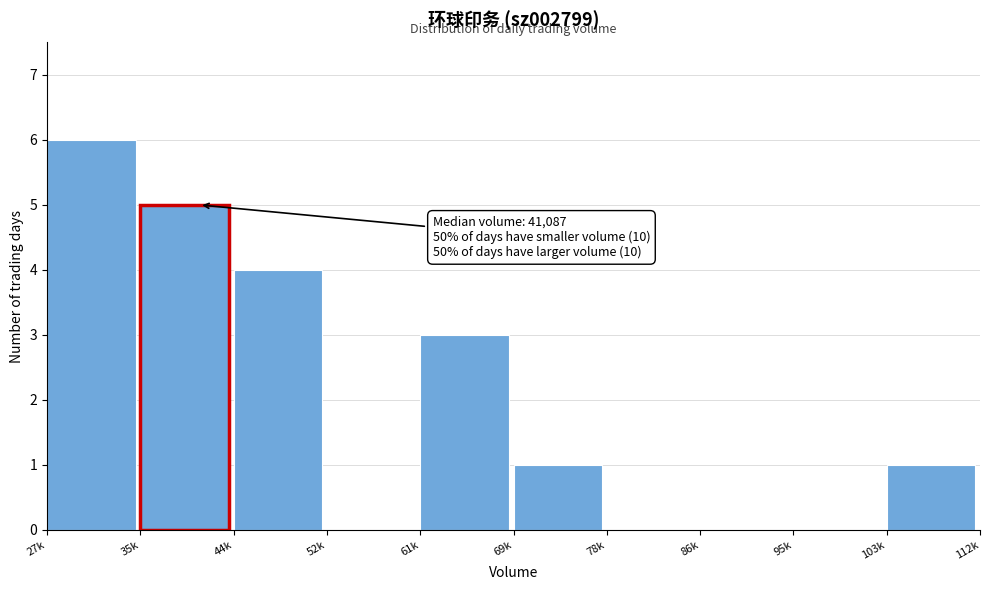

Reading left to right, transcribe all the data shown in this chart.

27k=6	35k=5	44k=4	52k=0	61k=3	69k=1	78k=0	86k=0	95k=0	103k=1